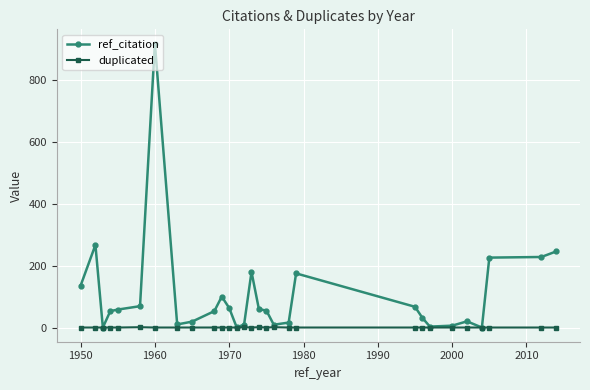

Which series has the largest range (max minus min)?

ref_citation